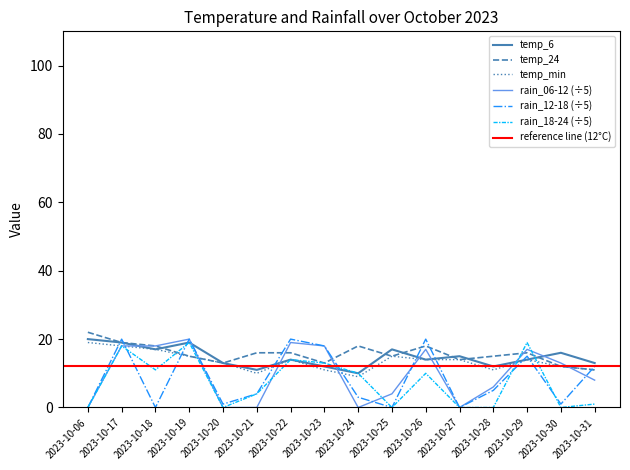

What is the average value of the temp_6 series?

15